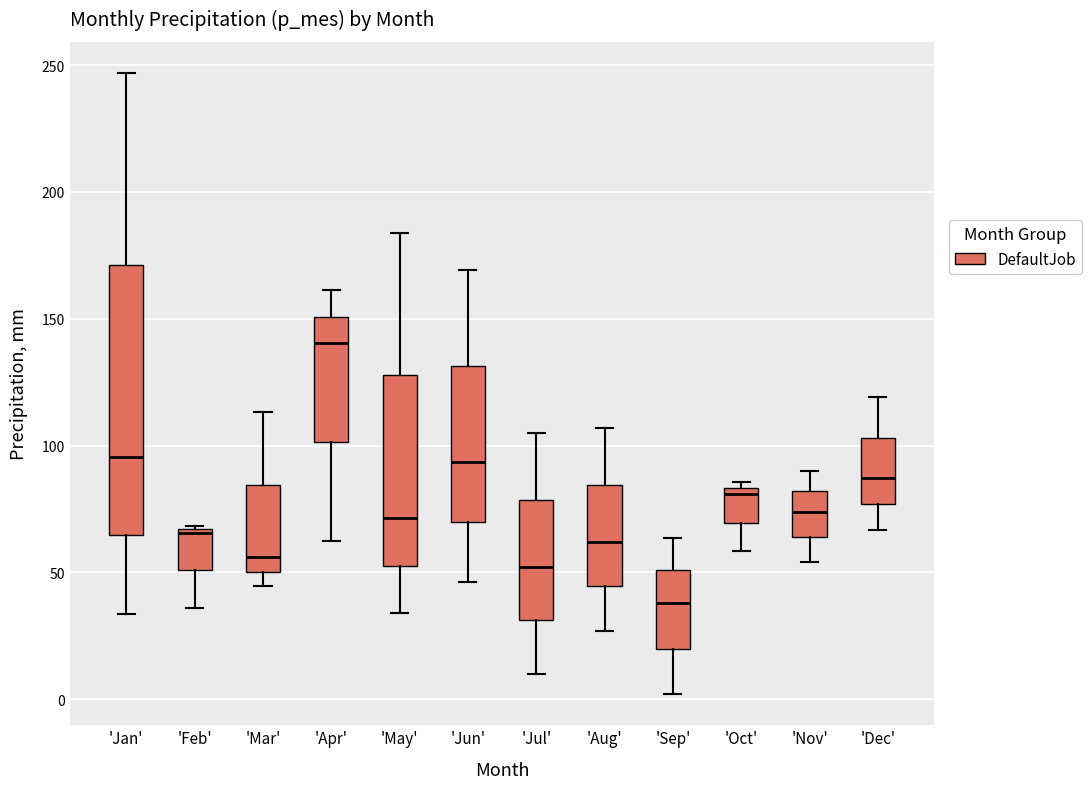

Comparing the boxes themselves (not the whiskers), which one is the tallest?

'Jan'